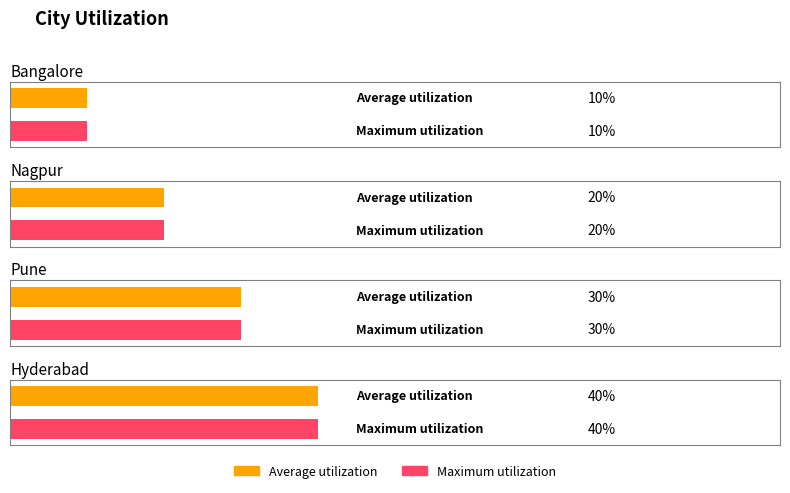

The Maximum utilization series shows 10 at Bangalore. True or false?

True